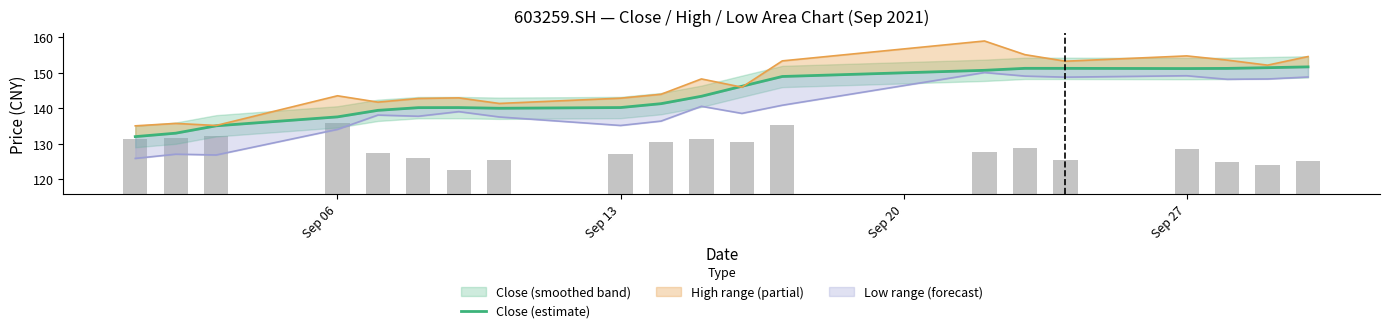

Does the chart contain stacked bars?

No